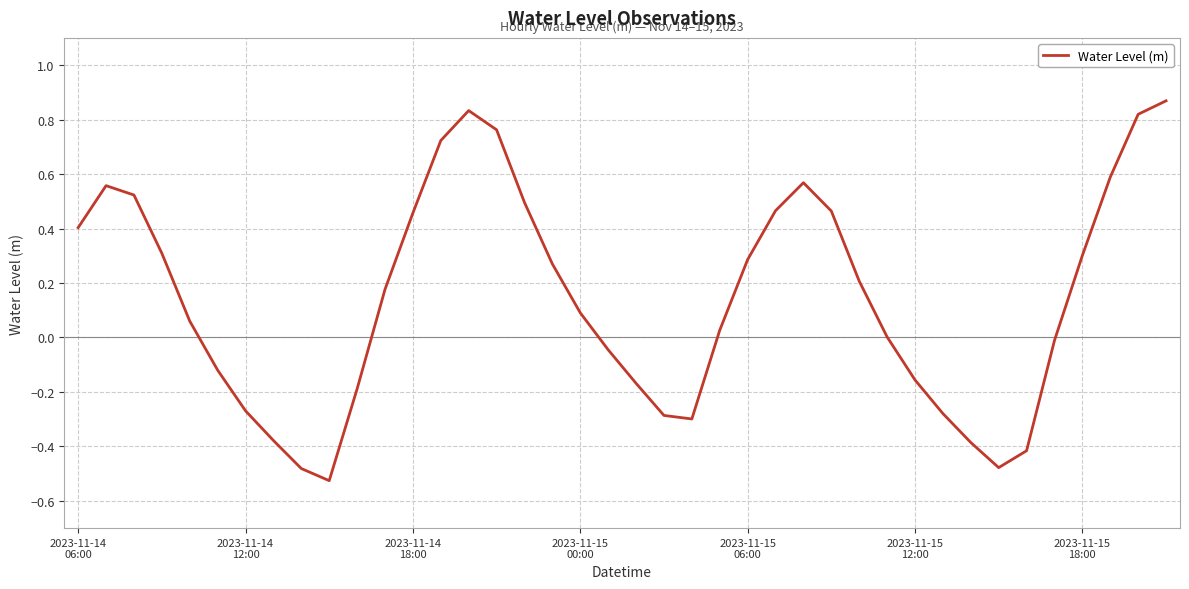

What is the difference between the maximum and minimum values?

1.4